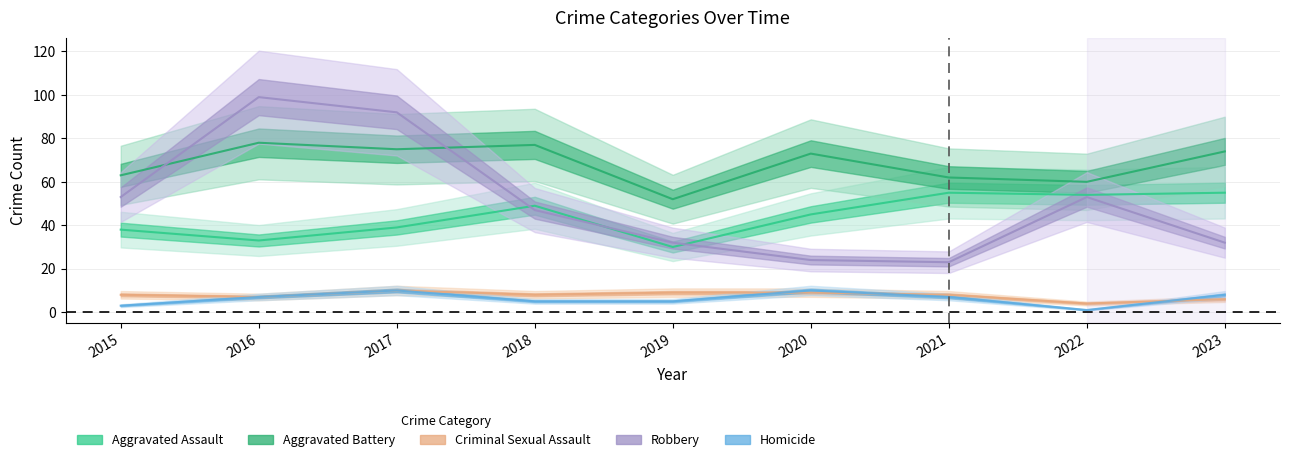

What is the smallest value displayed?

1